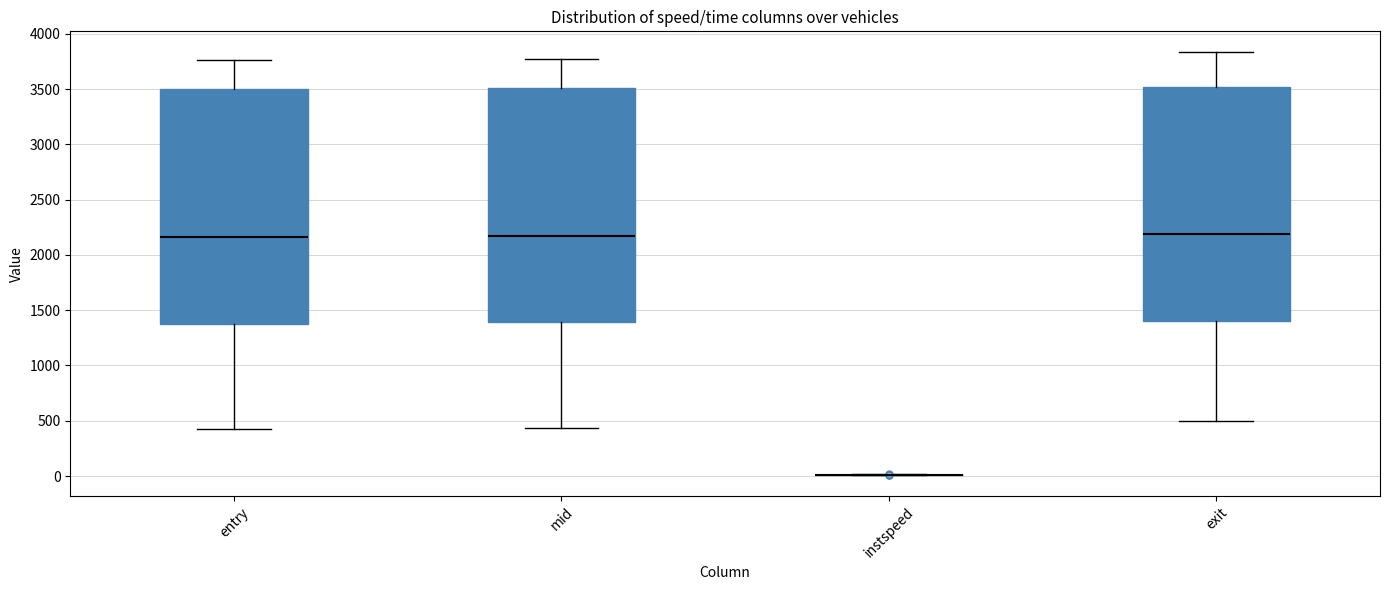

Reading left to right, transcribe this box plot: for each box, give where its median line is, the range the box spans, and where its two whiskers end, as read against the y-axis. The values are not printed on the chart, so give them approximately, as read against the axis.

entry: median 2150, box 1400 to 3500, whiskers 450 to 3750
mid: median 2150, box 1400 to 3500, whiskers 450 to 3750
instspeed: box collapsed to a line at 0, whiskers 0 to 0
exit: median 2200, box 1400 to 3500, whiskers 500 to 3850